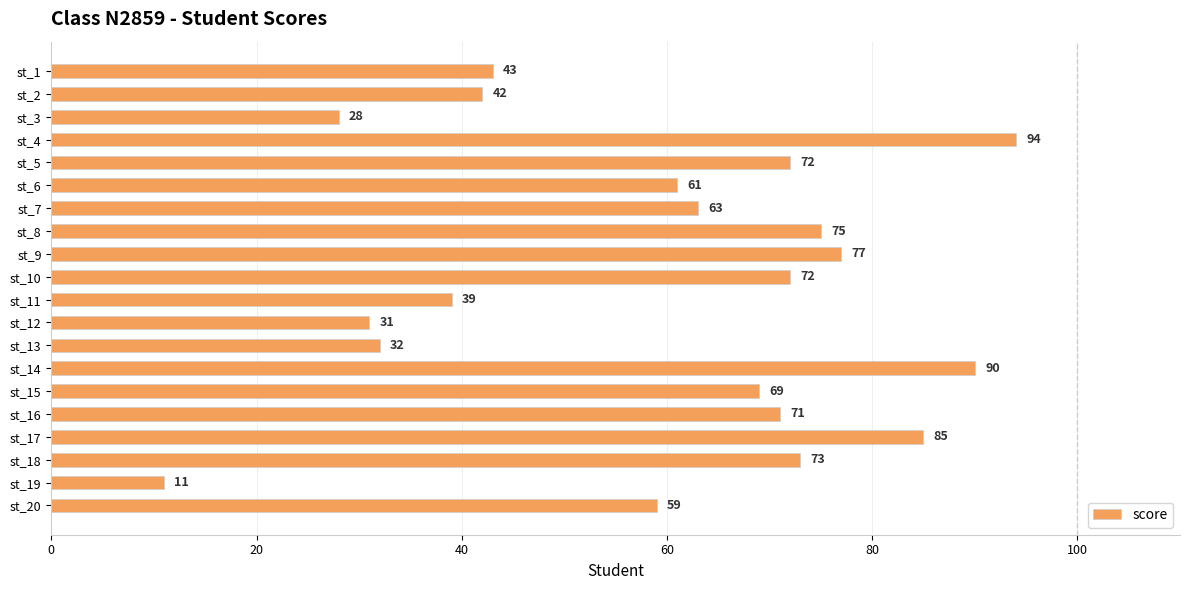

Which category has the lowest value across all series?

st_19